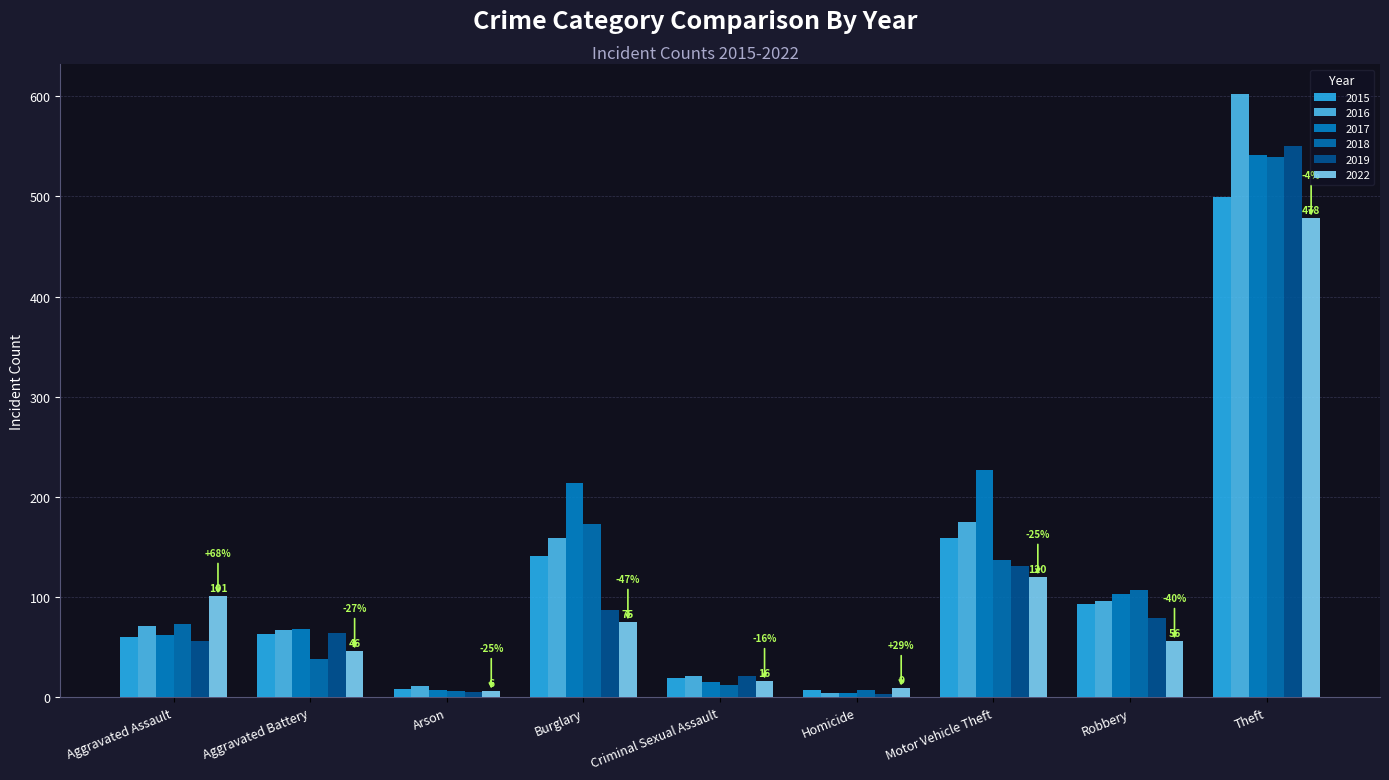

Does the chart contain any negative values?

No